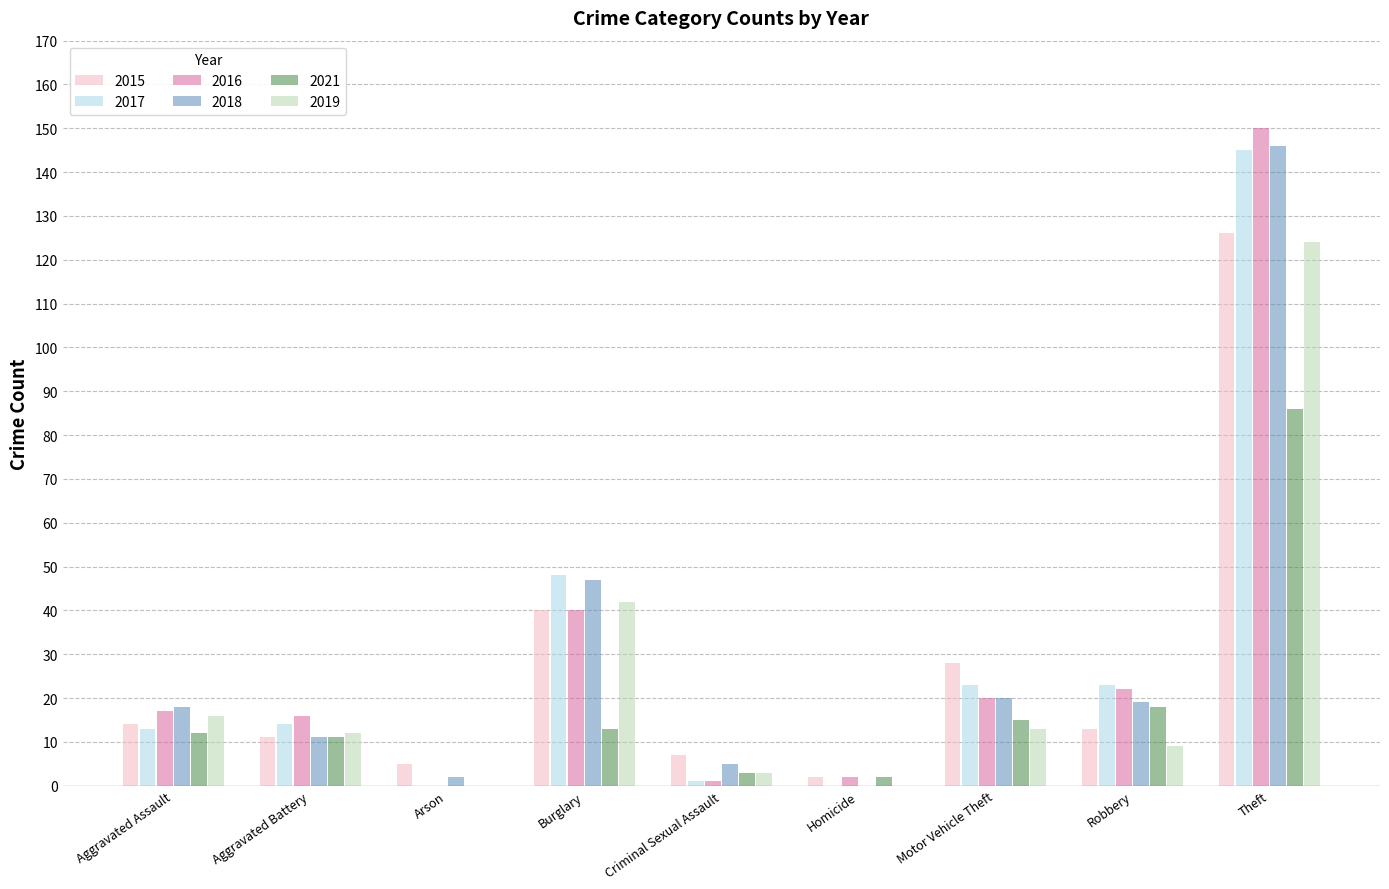

What is the sum of all 2017 values?

267